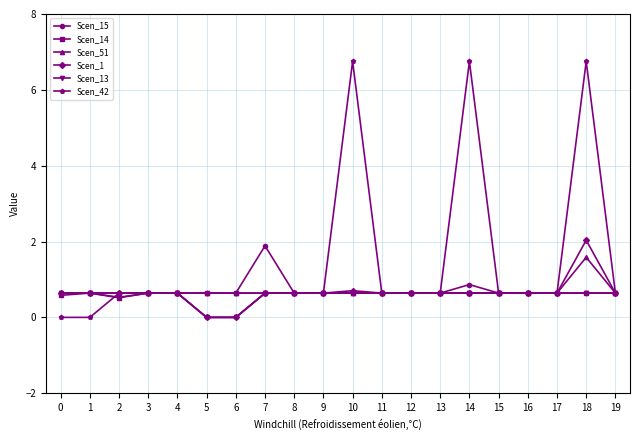

True or false: Scen_1 has more than 0 interior local peaks.

True